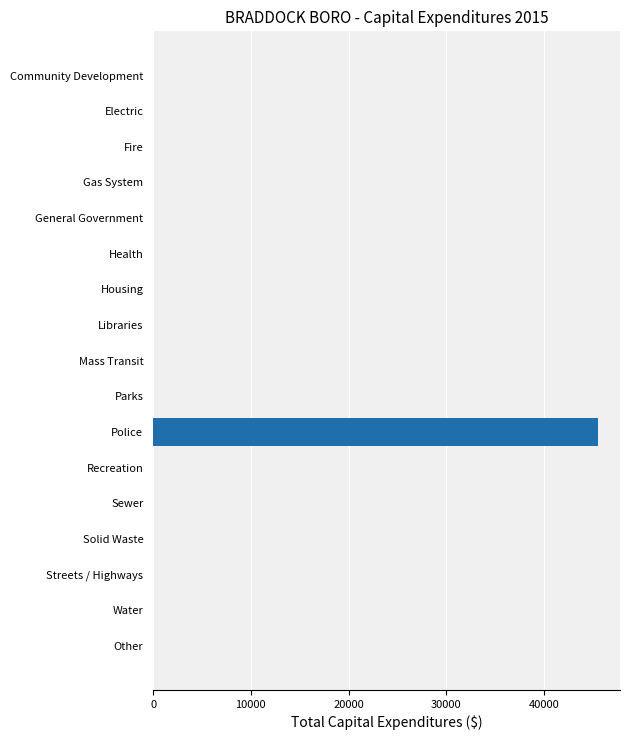

What is the change in value from Police to Sewer?

-45489